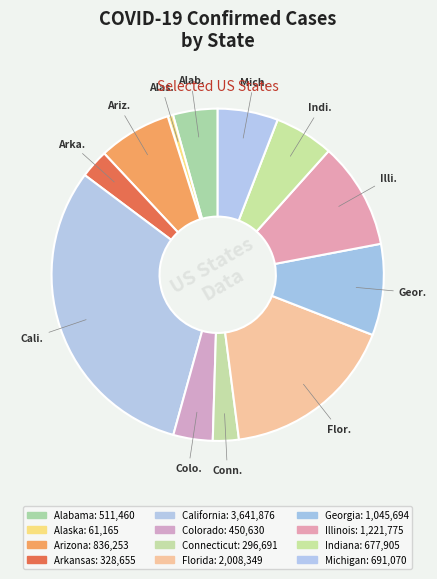

How many segments does this pie chart have?

12